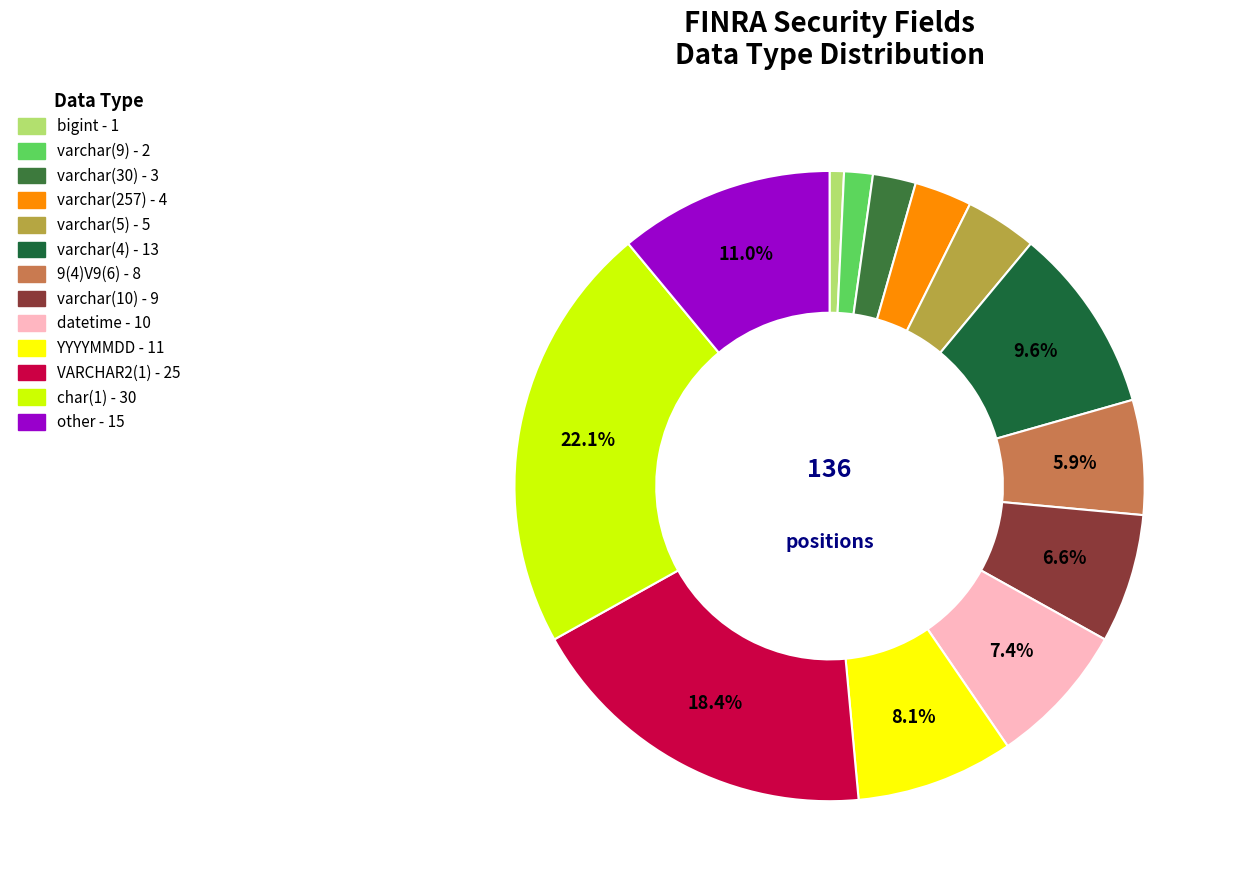

How many segments does this pie chart have?

13